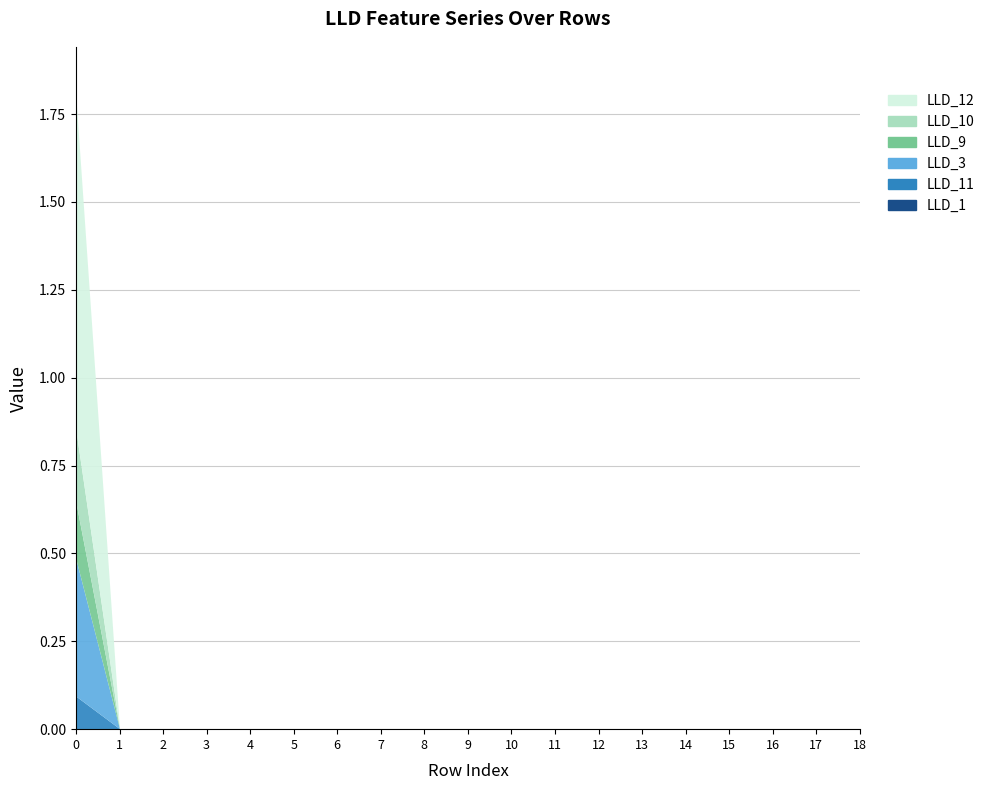

How many lines are shown in the chart?

6